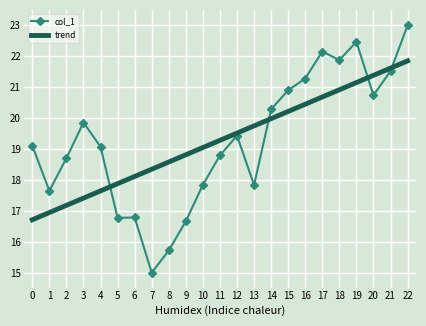

What is the minimum value shown in the chart?

15.0